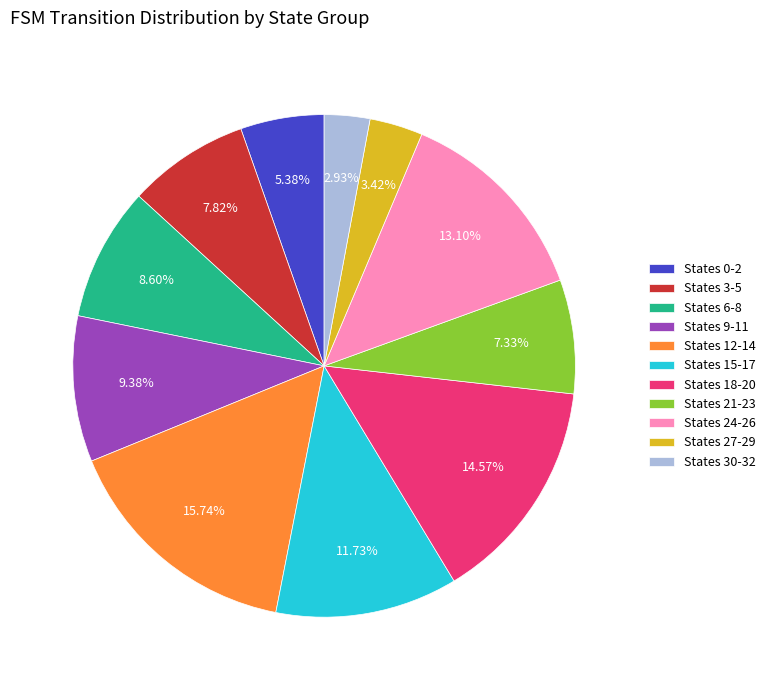

Do States 9-11 and States 3-5 together represent more than half of the pie?

No